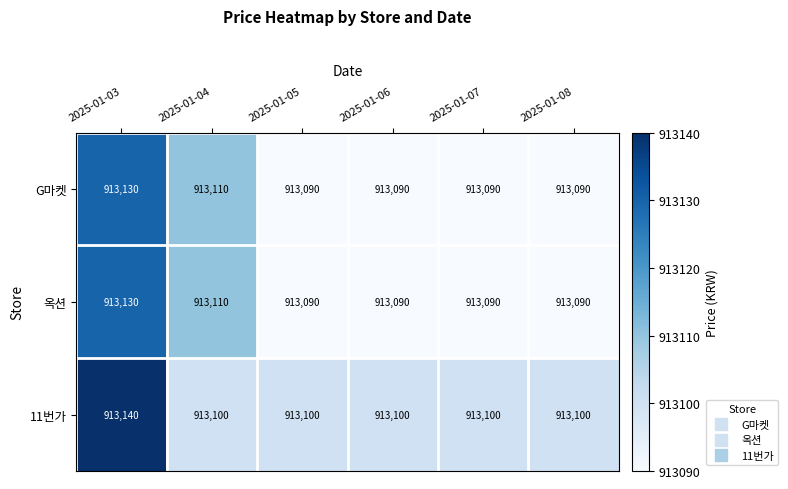

At which category is the sum across all series the highest?

2025-01-03